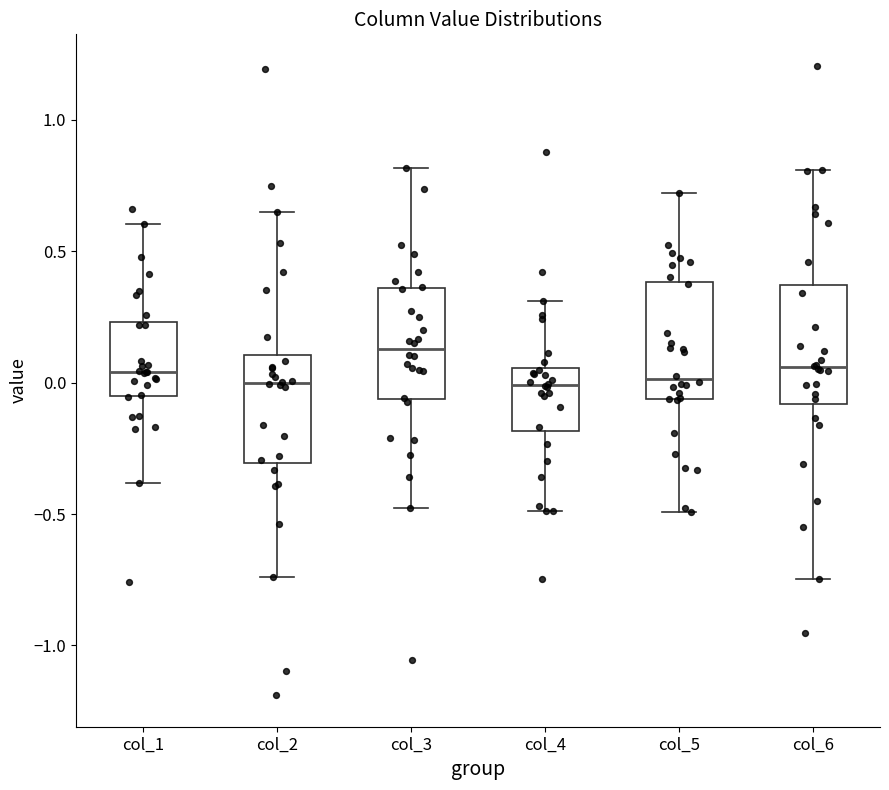

Reading left to right, read every box against the y-axis: the position of its median line, the range the box covers, and the ends of its whiskers. The values are not printed on the chart, so give them approximately, as read against the axis.

col_1: median 0.05, box -0.05 to 0.25, whiskers -0.40 to 0.60
col_2: median 0.00, box -0.30 to 0.10, whiskers -0.75 to 0.65
col_3: median 0.15, box -0.05 to 0.35, whiskers -0.50 to 0.80
col_4: median 0.00, box -0.20 to 0.05, whiskers -0.50 to 0.30
col_5: median 0.00, box -0.05 to 0.40, whiskers -0.50 to 0.70
col_6: median 0.05, box -0.10 to 0.35, whiskers -0.75 to 0.80